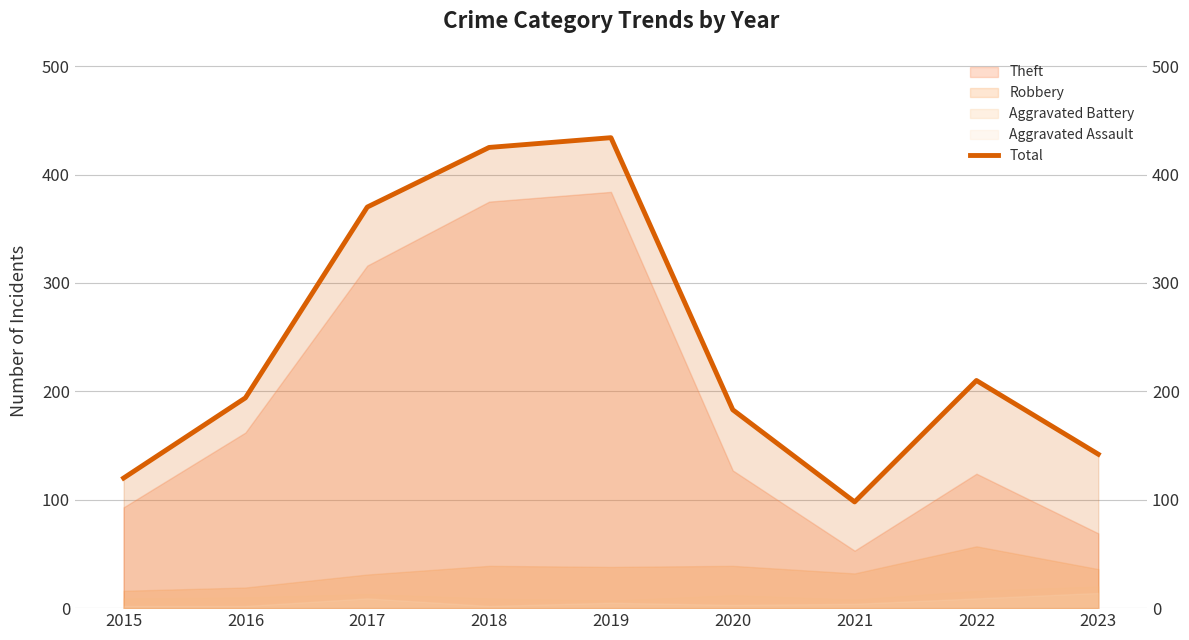

What is the sum of all values?

2176